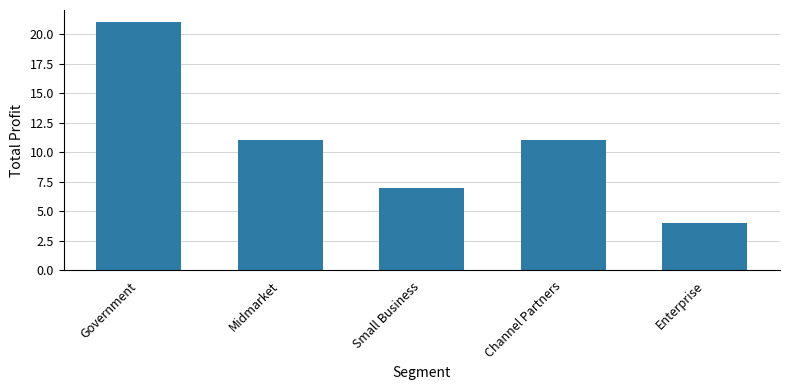

Reading left to right, list all the values displayed in this chart.

21	11	7	11	4